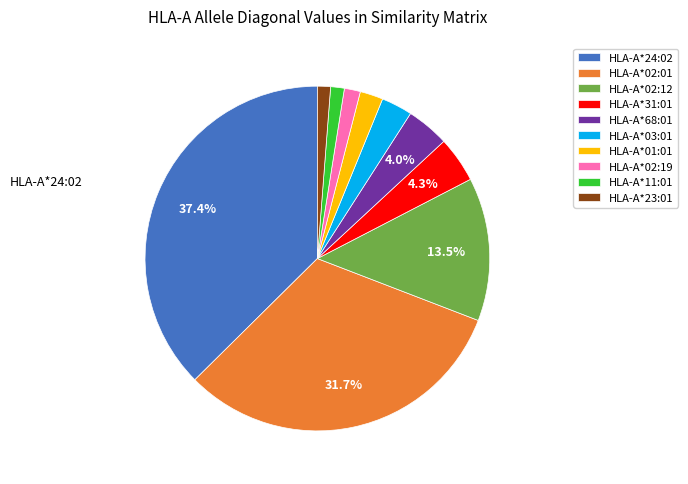

The HLA-A*24:02 slice represents 52% of the pie. True or false?

False